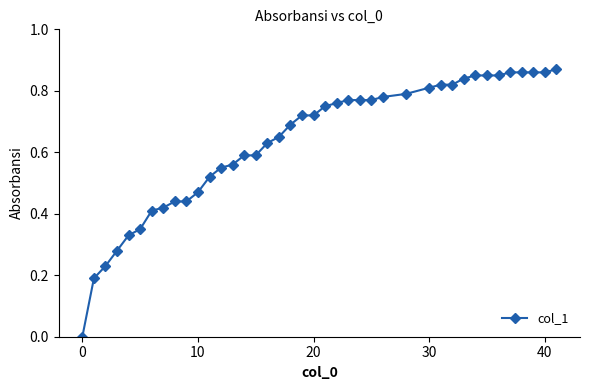

What is the sum of all values?

25.3